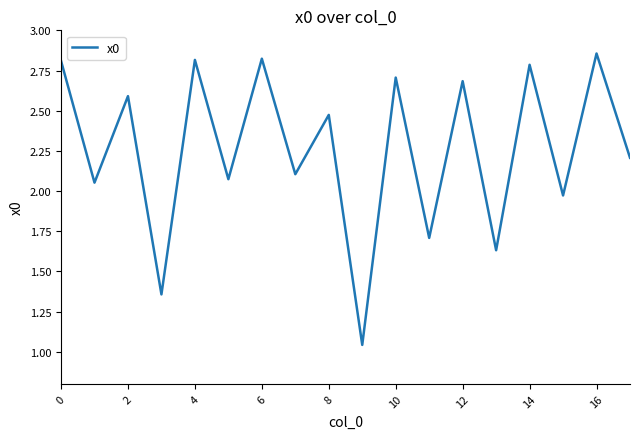

Count the number of data series in this chart.

1